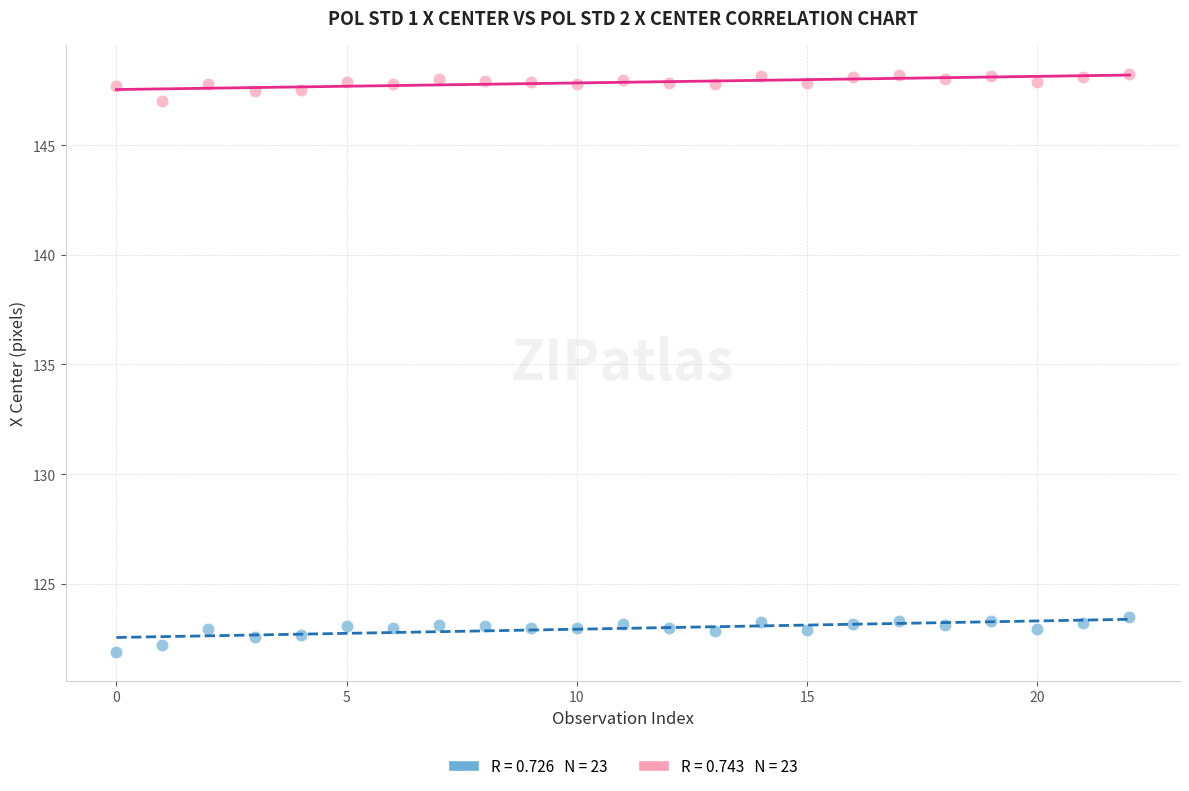

Across all data points, what is the range of Y values (max minus min)?

26.3